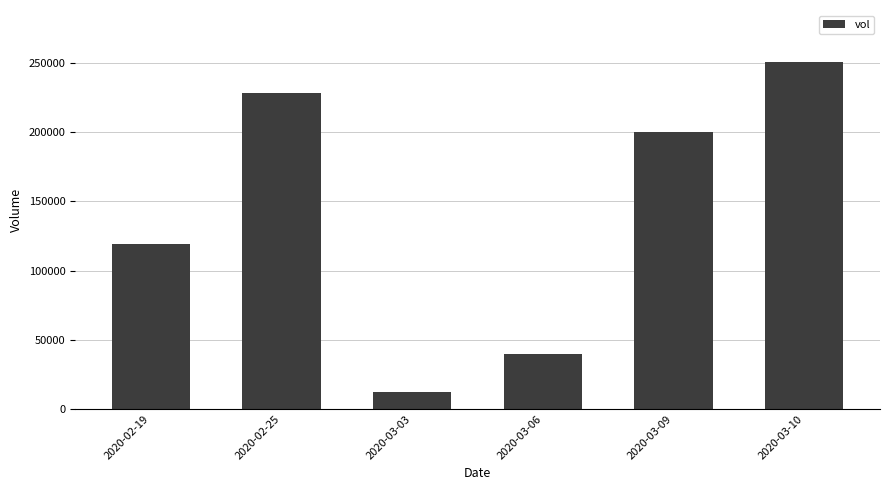

Which category has the lowest value across all series?

2020-03-03